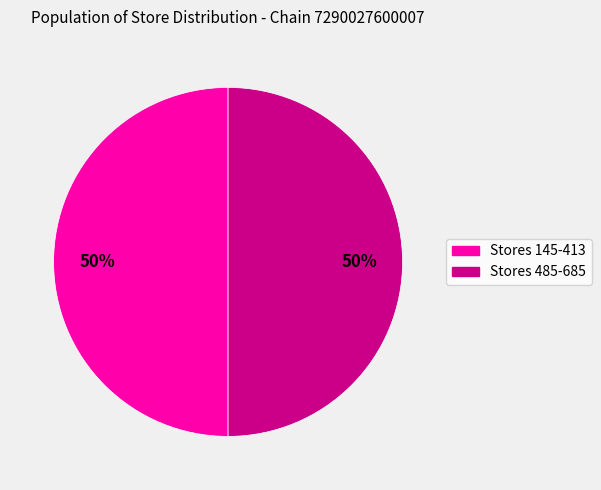

To the nearest percent, what is the average slice percentage?

50%